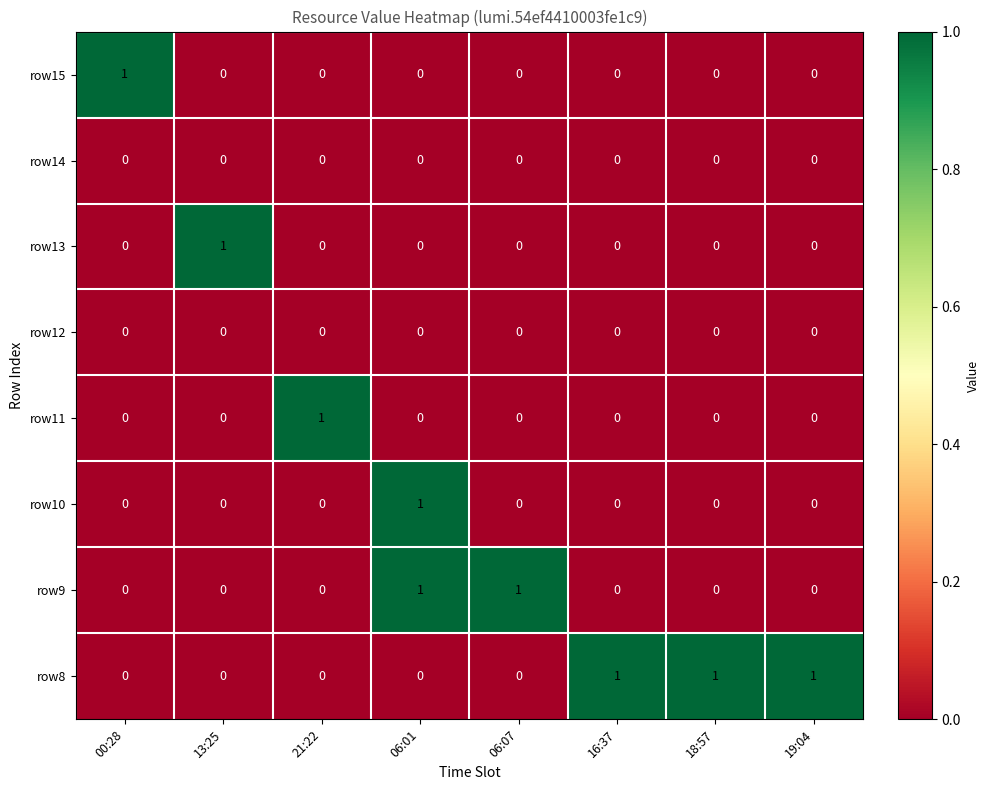

Which category has the highest value in the row15 series?

00:28